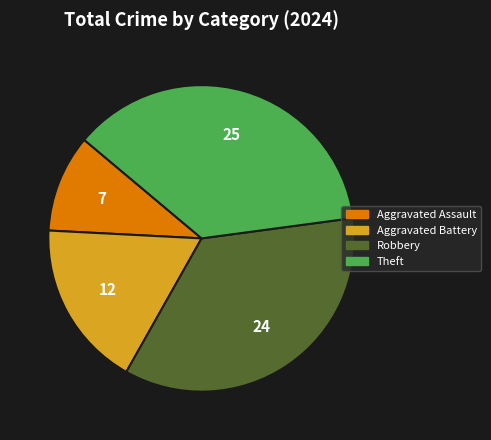

Rank the categories by value from highest to lowest.

Theft, Robbery, Aggravated Battery, Aggravated Assault